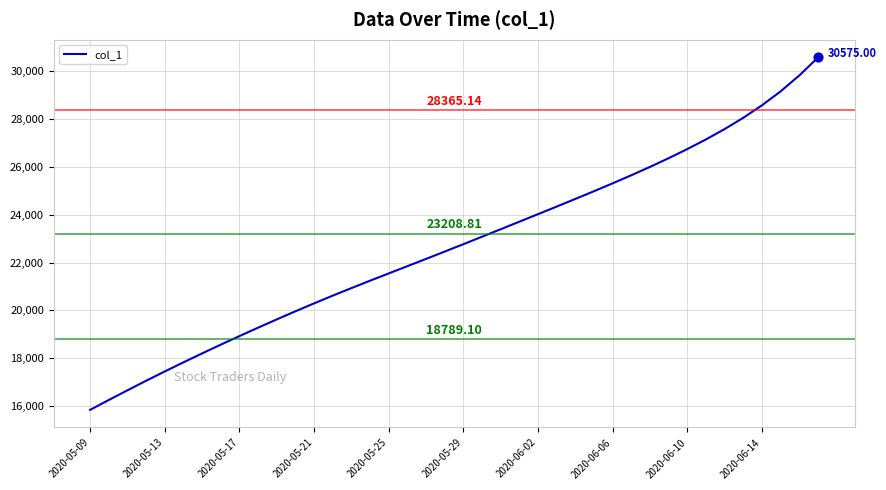

What is the difference between the maximum and minimum values?

14732.4